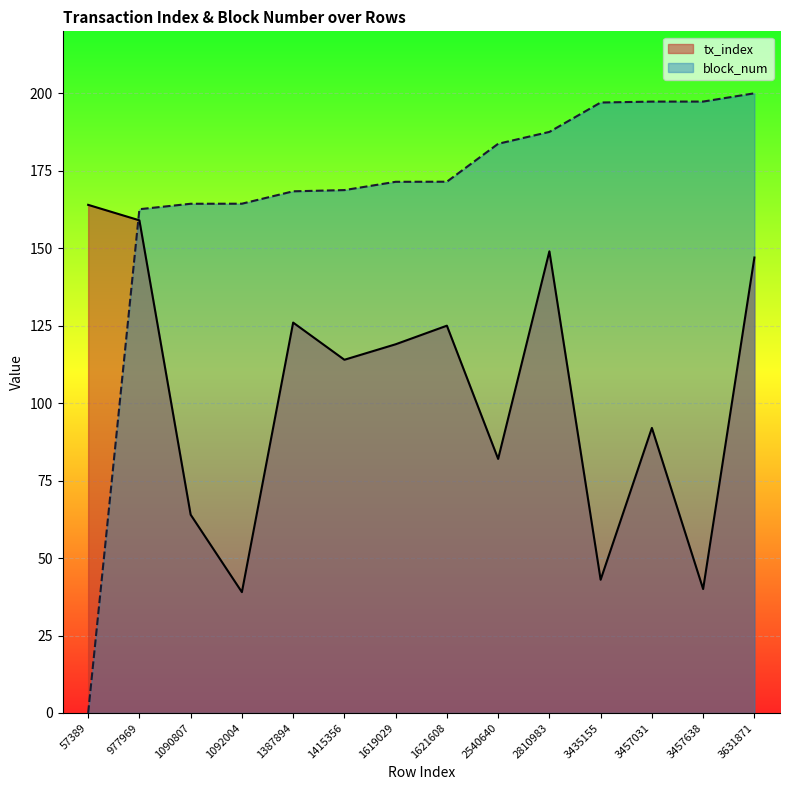

What are all the series names shown in the legend?

tx_index, block_num